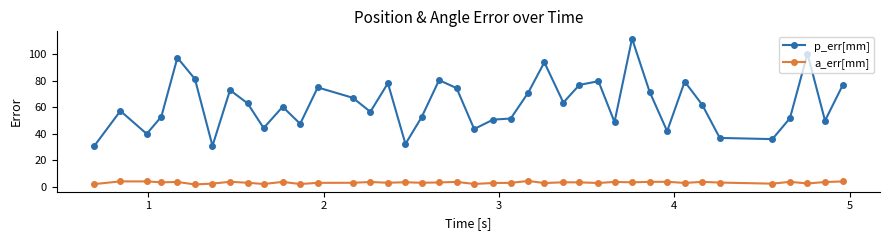

True or false: a_err[mm] and p_err[mm] intersect in this chart.

False